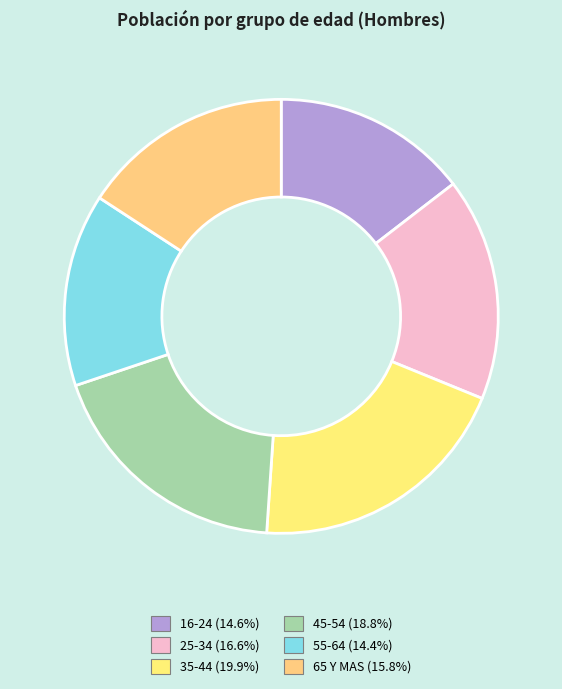

Is the sum of 65 Y MAS and 16-24 greater than half?

No